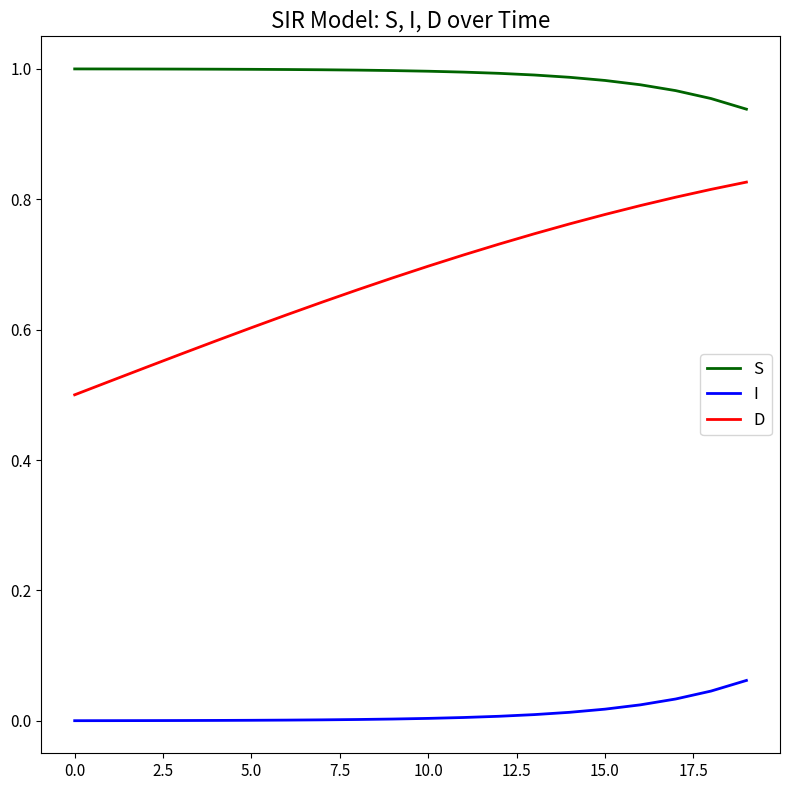

Does the chart display data point markers on the line(s)?

No